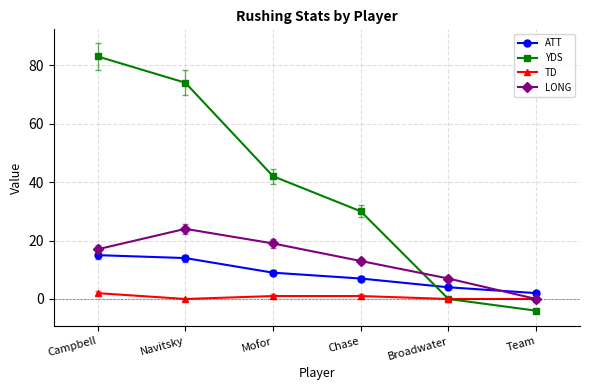

Reading left to right, list all the values displayed in this chart.

ATT: 15	14	9	7	4	2
YDS: 83	74	42	30	0	-4
TD: 2	0	1	1	0	0
LONG: 17	24	19	13	7	0